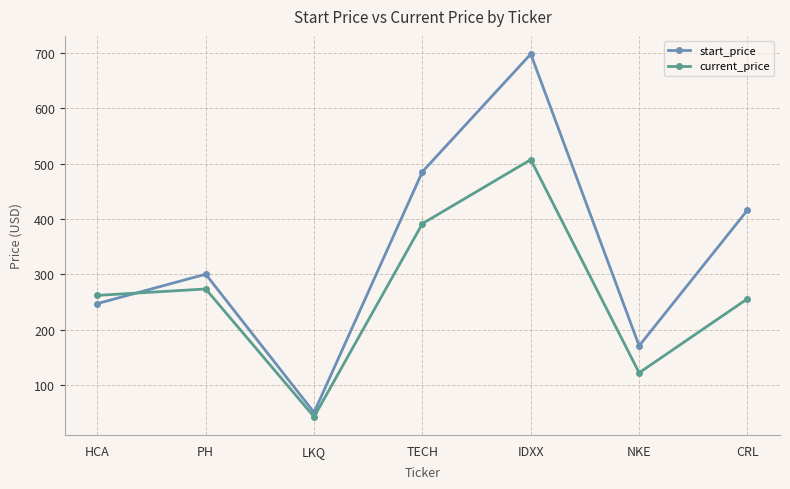

What is the approximate value of start_price at TECH?

485.7